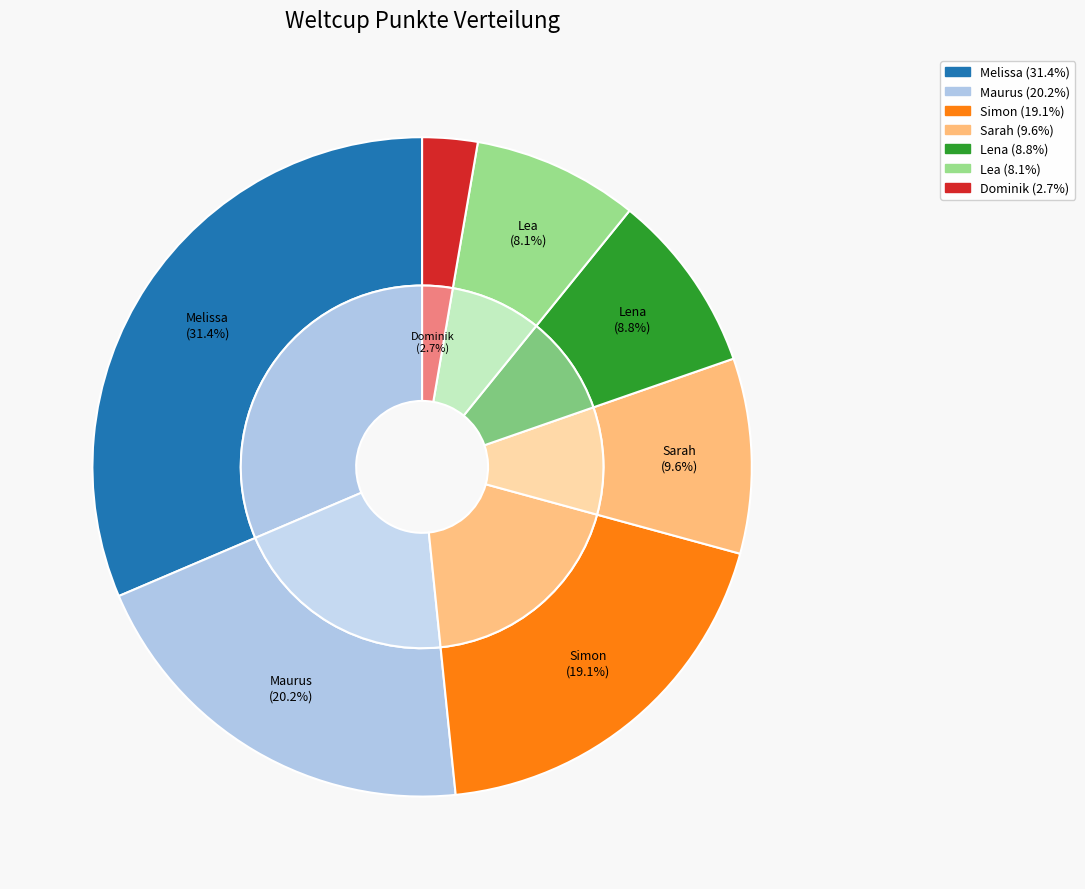

Which has a higher value, Lena or Lea?

Lena